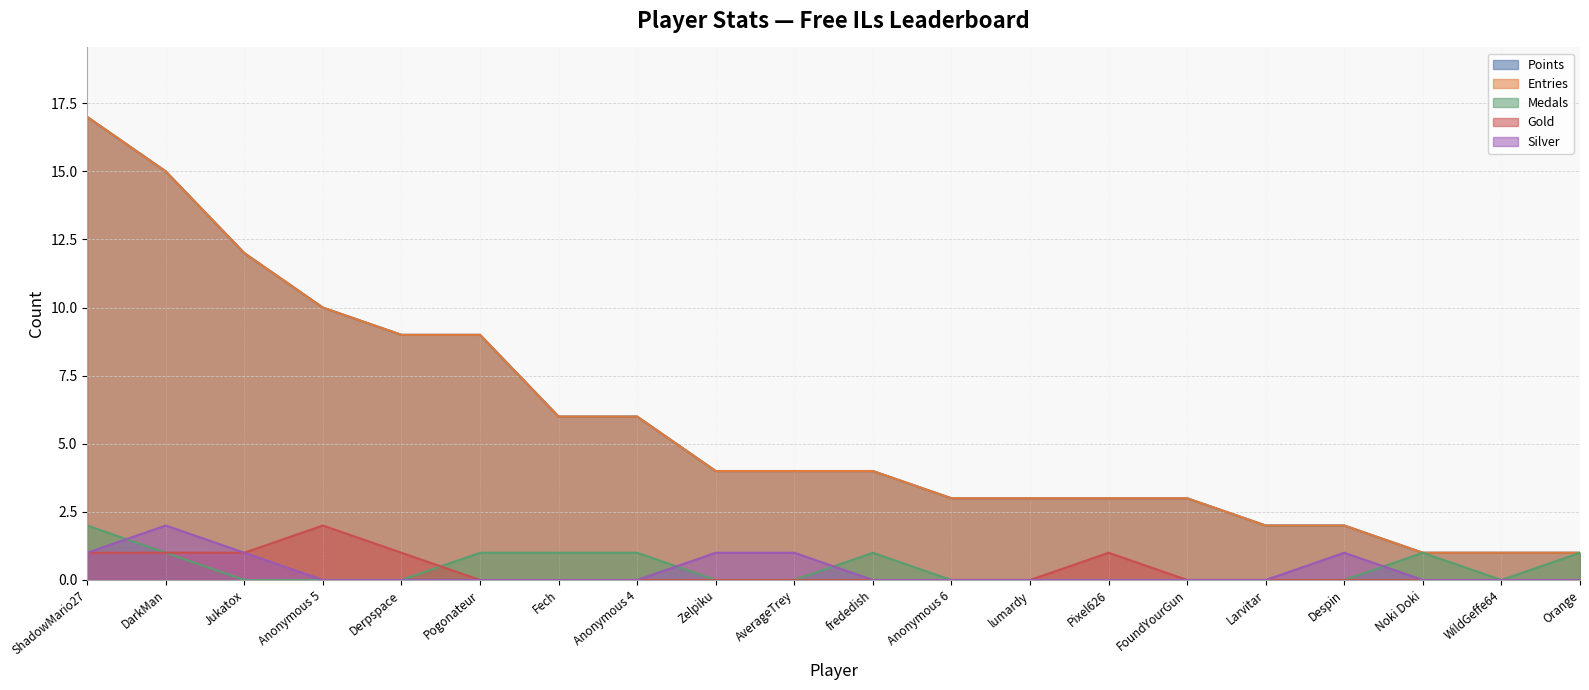

What is the spread (max minus min) of values at Derpspace?

9